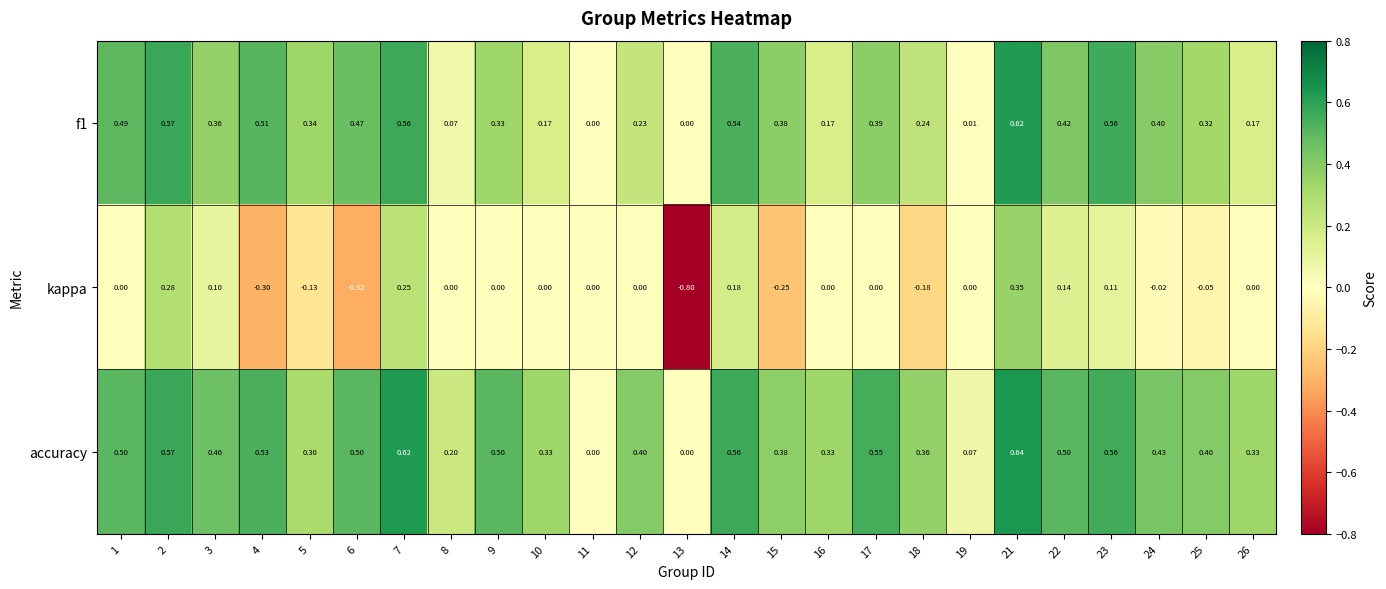

Between 11 and 18, which series saw the biggest shift?

accuracy